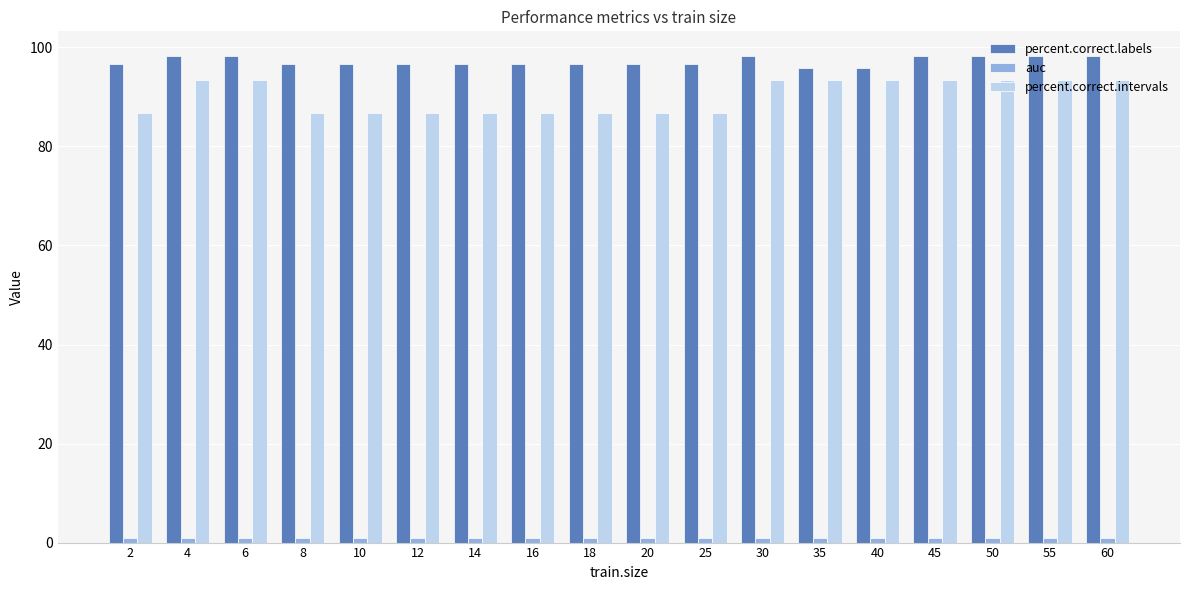

Which series has the widest spread of values?

percent.correct.intervals